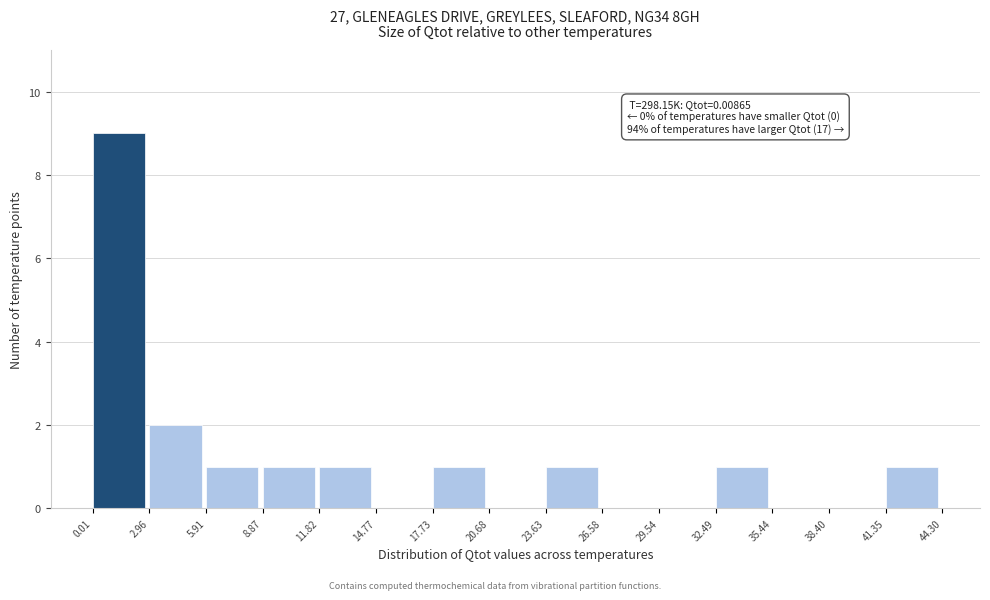

Over which range of the x-axis is the bar tallest?

0.01 to 2.96